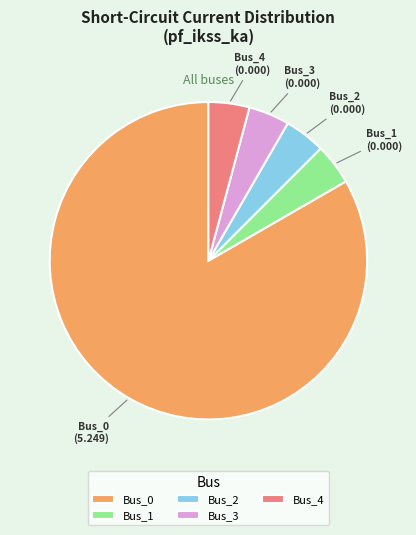

The Bus_1 slice represents 12% of the pie. True or false?

False